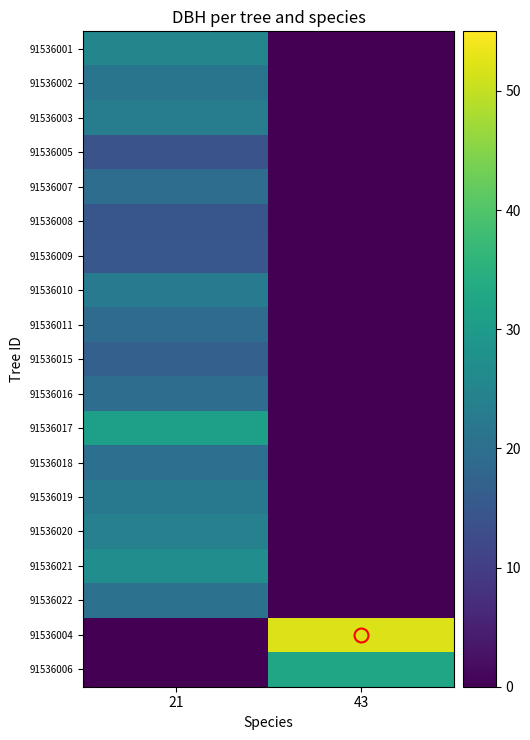

What is the total value across all series at 43?

84.3